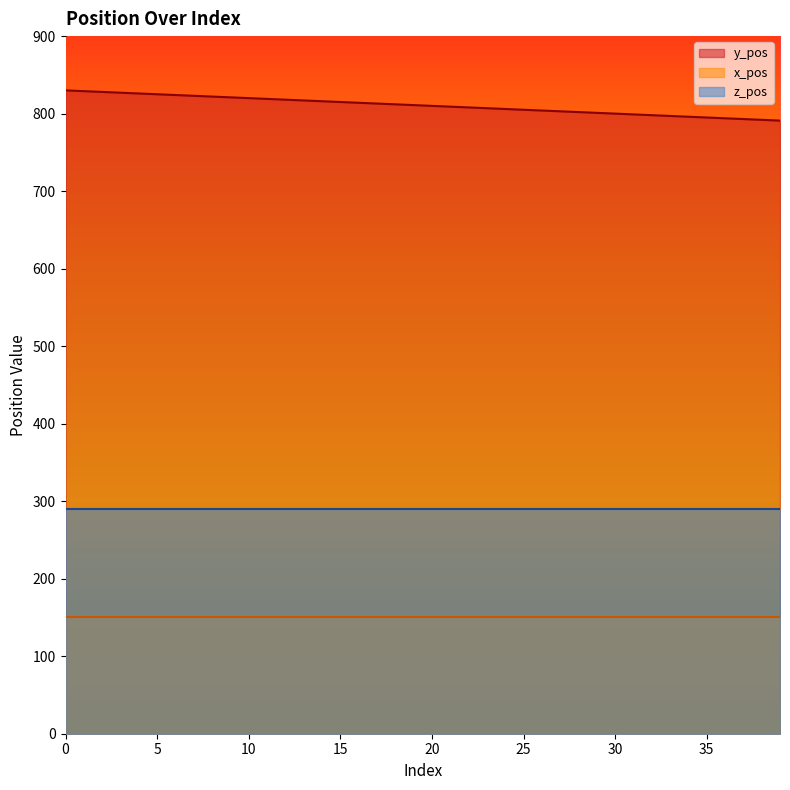

Does the chart have visible grid lines?

No